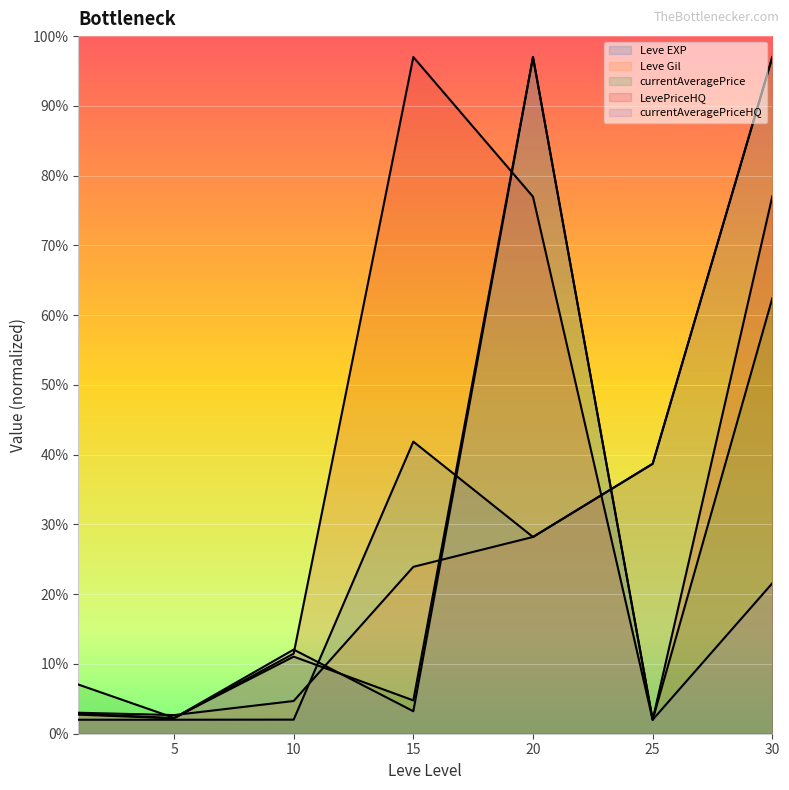

True or false: LevePriceHQ and Leve Gil cross at least once.

True